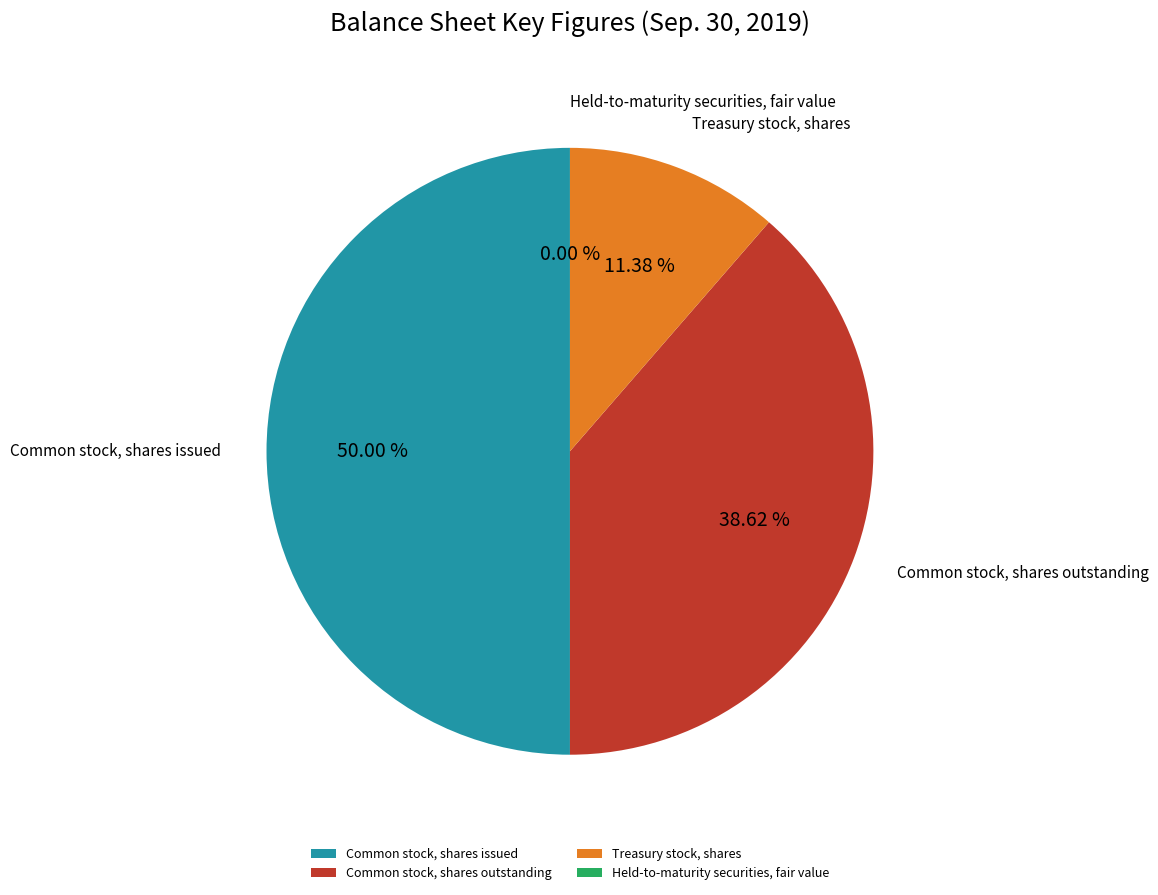

True or false: Treasury stock, shares accounts for 1% of the total.

False